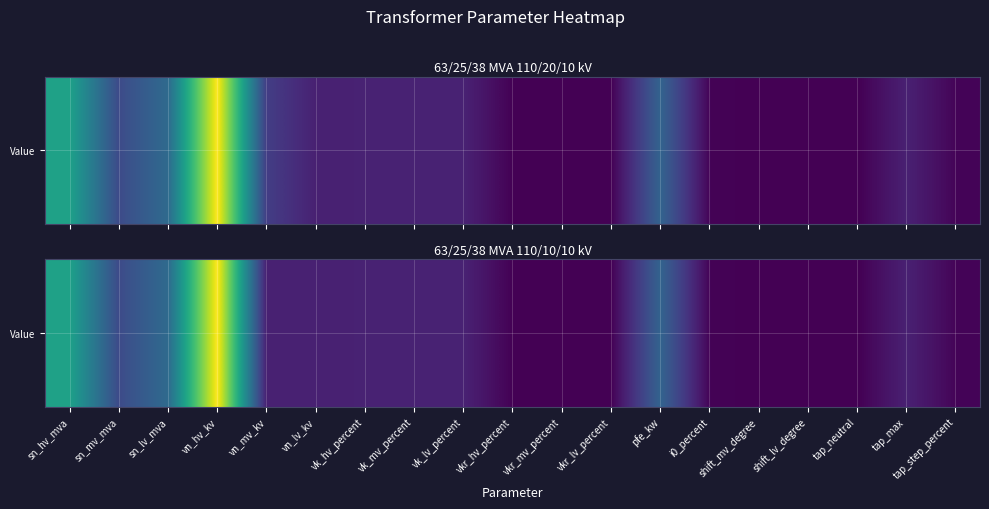

What is the sum of all values?

335.2